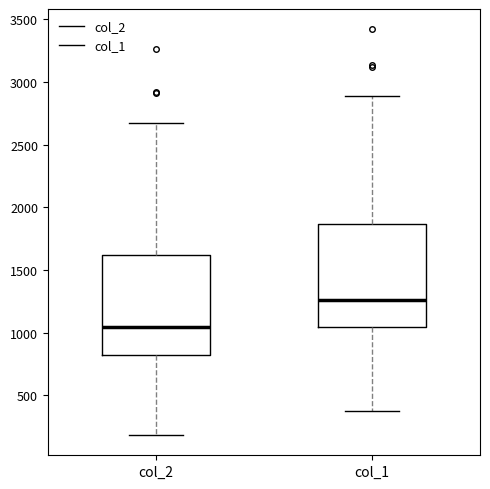

Which box has the highest median line?

col_1